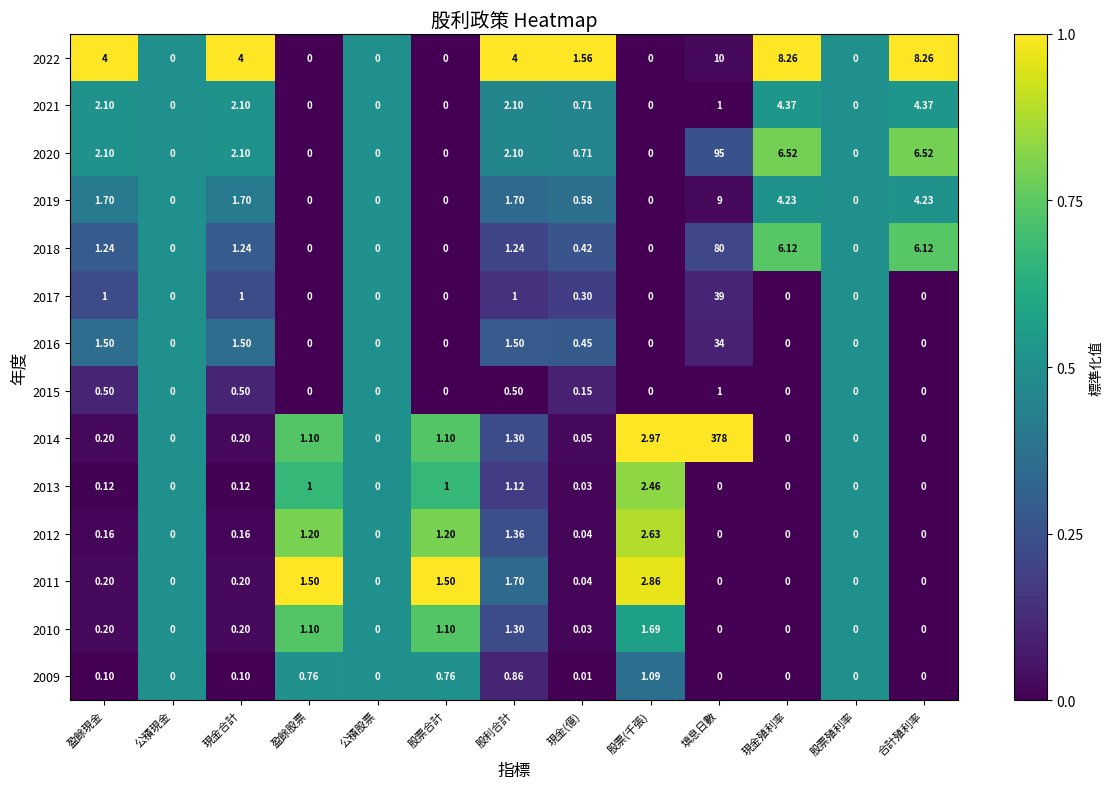

Which label corresponds to the largest value in the chart?

填息日數